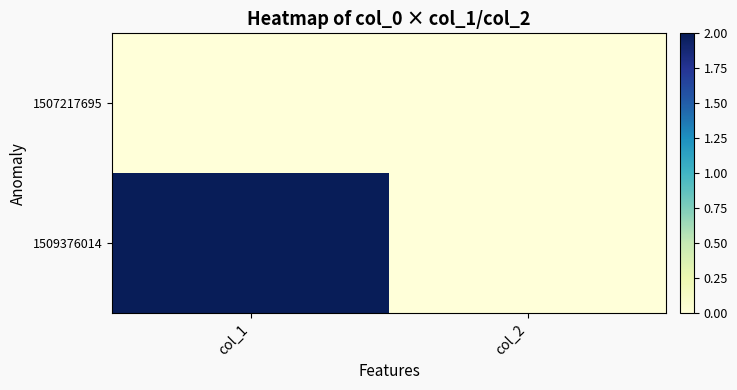

Count the number of data series in this chart.

2